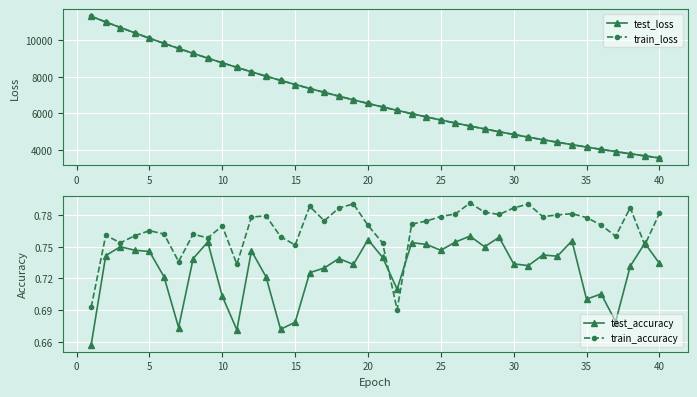

What is the average value of the test_accuracy series?

0.7